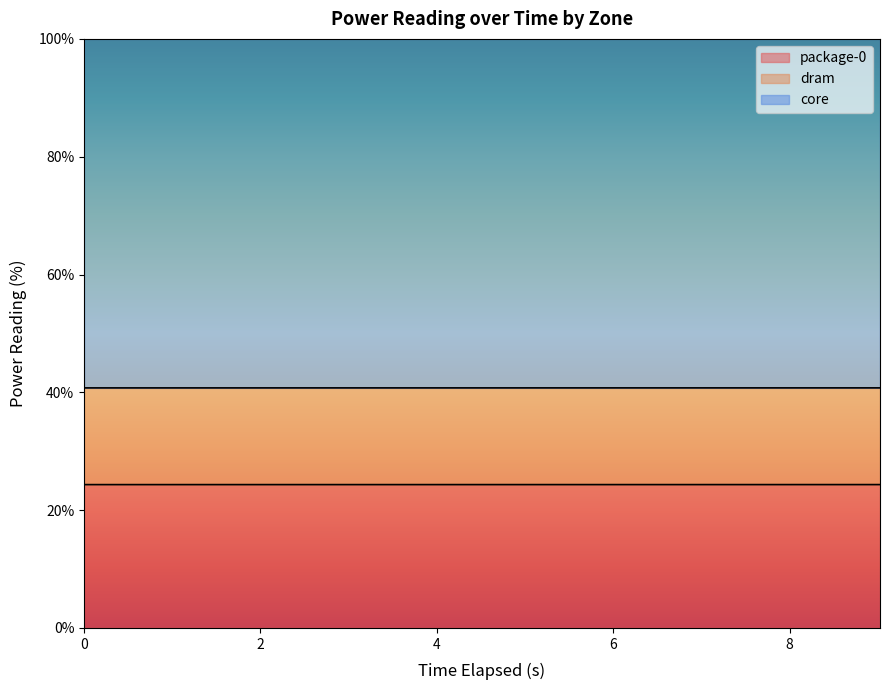

Count the dram values in the range 40 to 41.

10